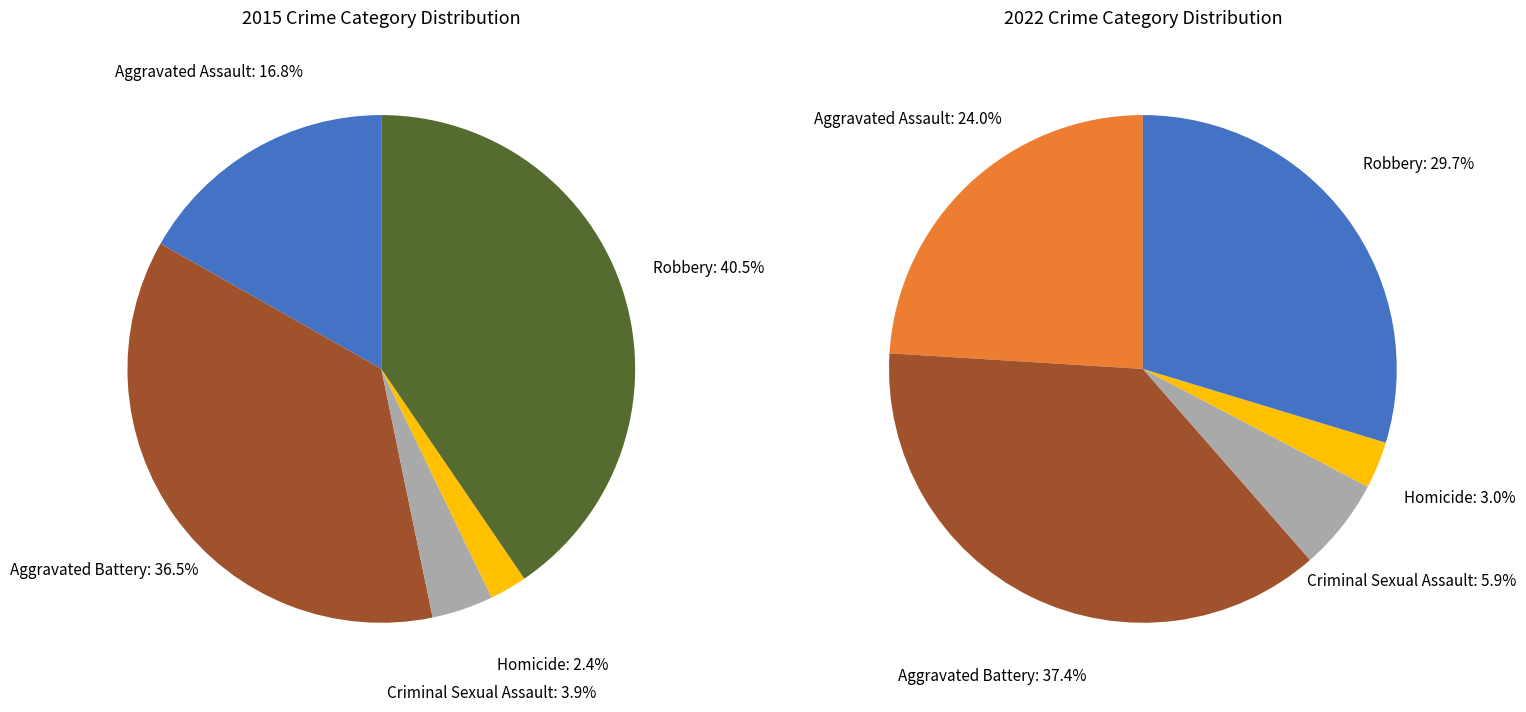

Is there any slice that represents more than half of the pie?

No